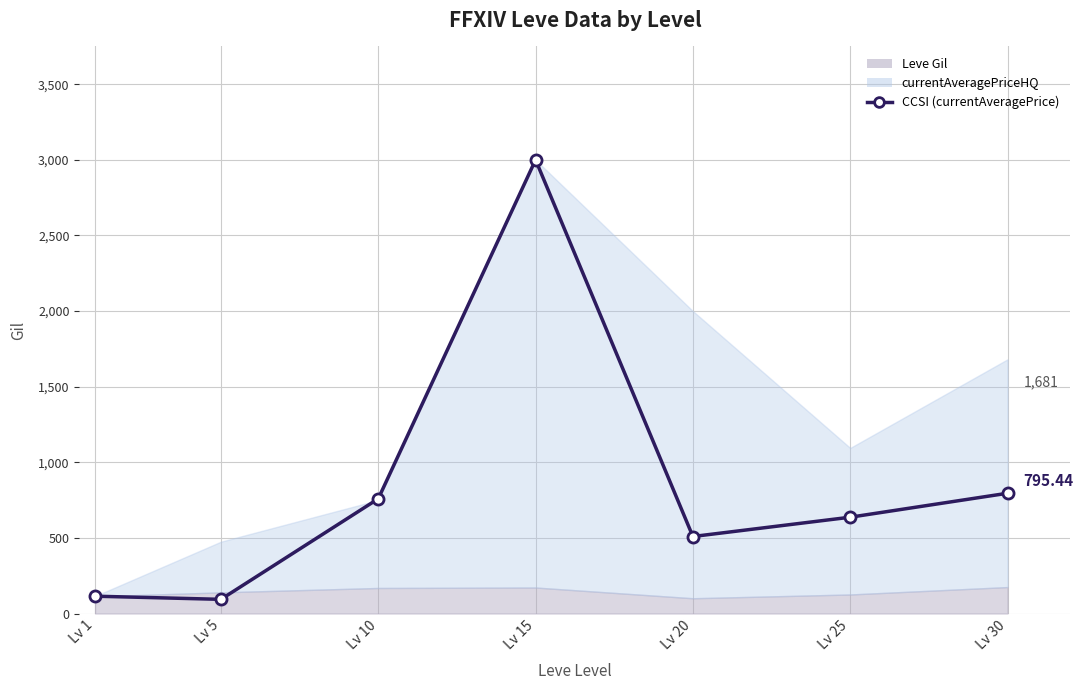

Which has a higher value, Lv 30 or Lv 15?

Lv 15